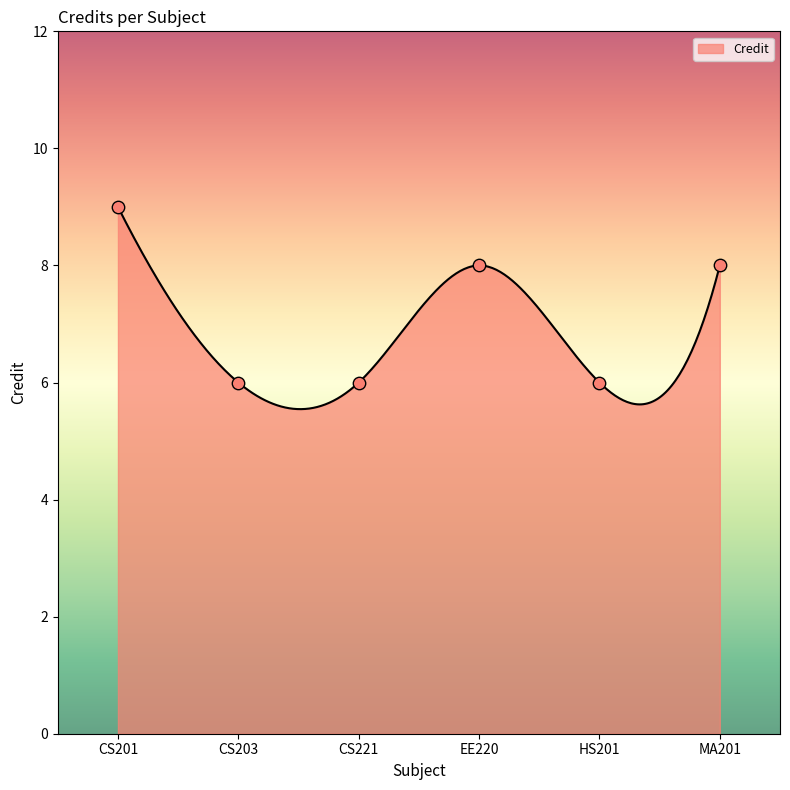

Approximately how many times larger is the value at HS201 compared to EE220?

0.8